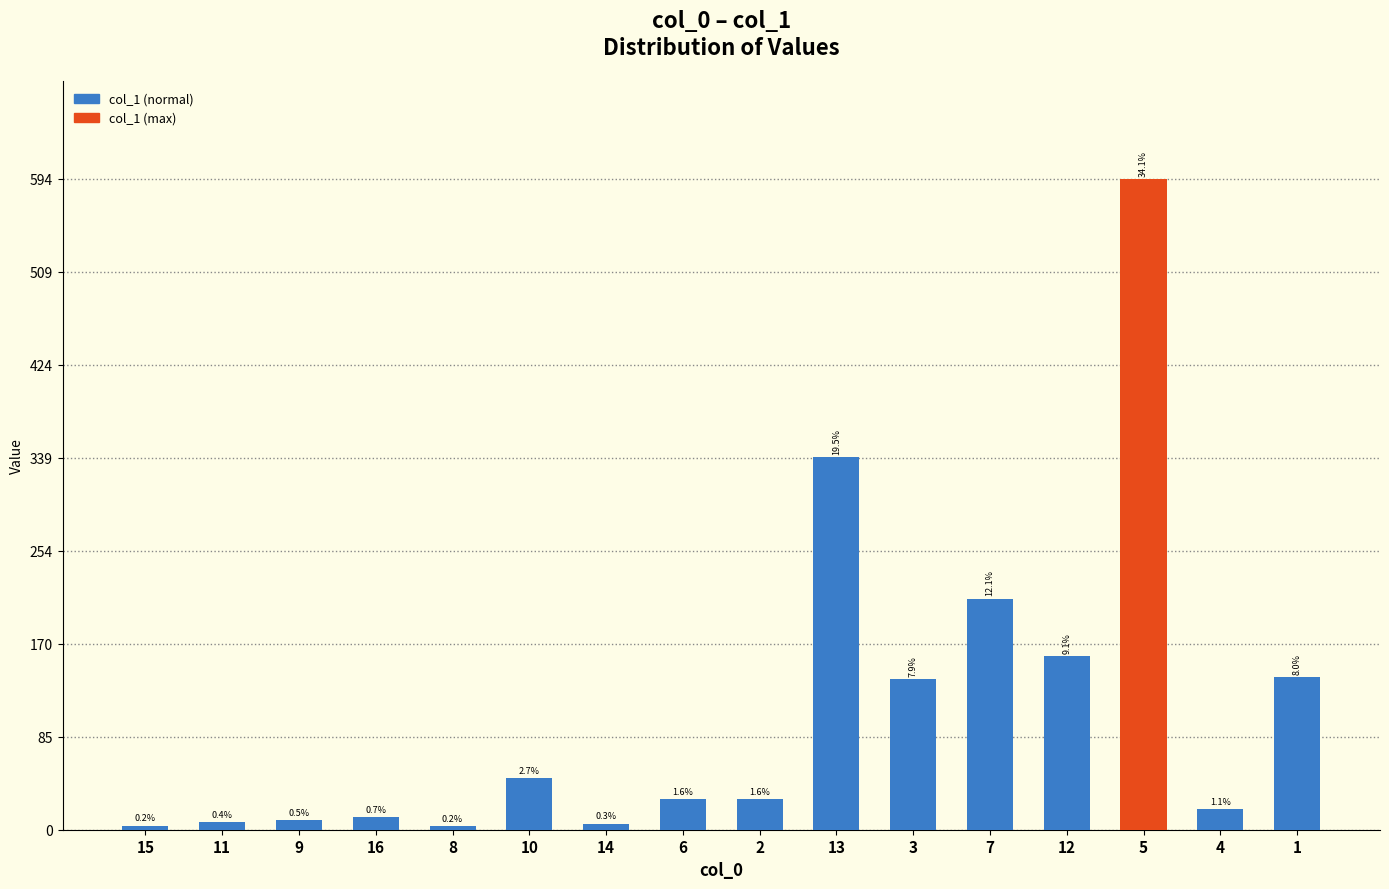

The chart shows a value of 68.6 at 10. True or false?

False